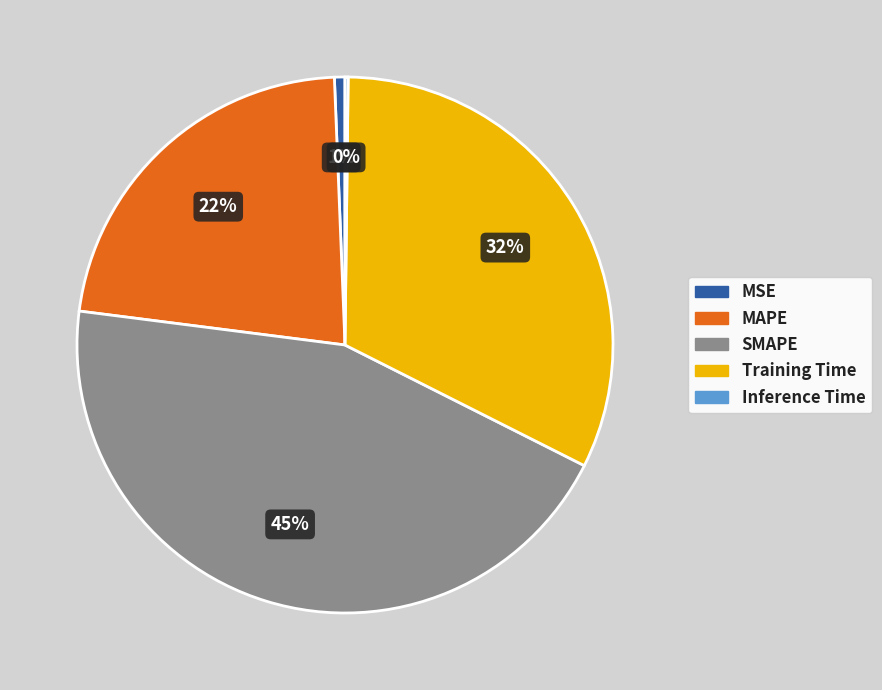

Does any single category account for the majority?

No